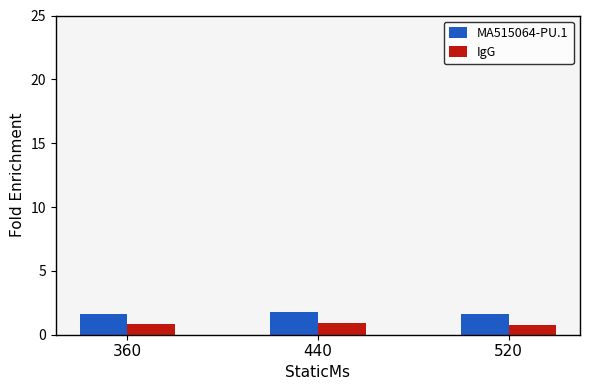

Does the chart contain any negative values?

No